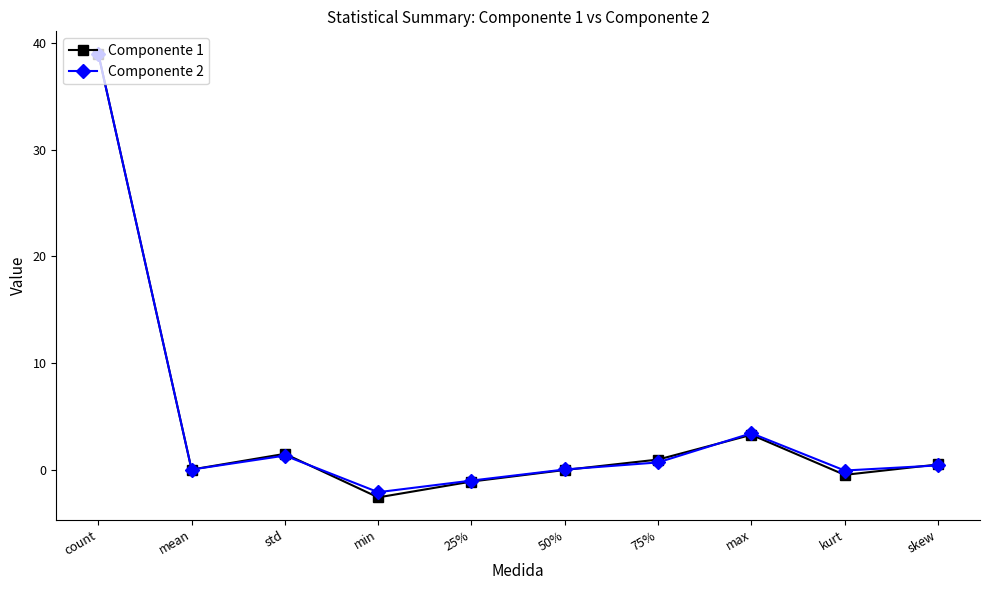

What is the total value across all series at max?

6.7